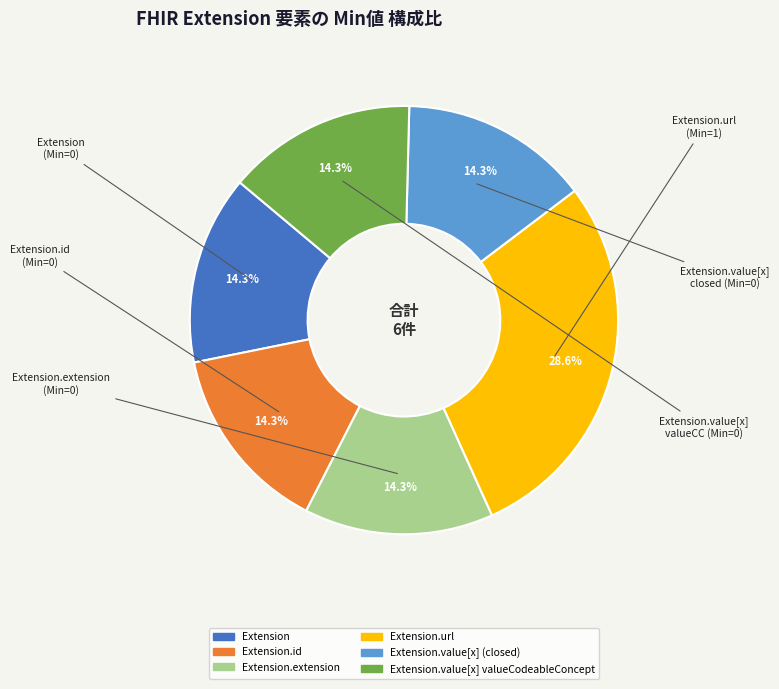

Is there any slice that represents more than half of the pie?

No